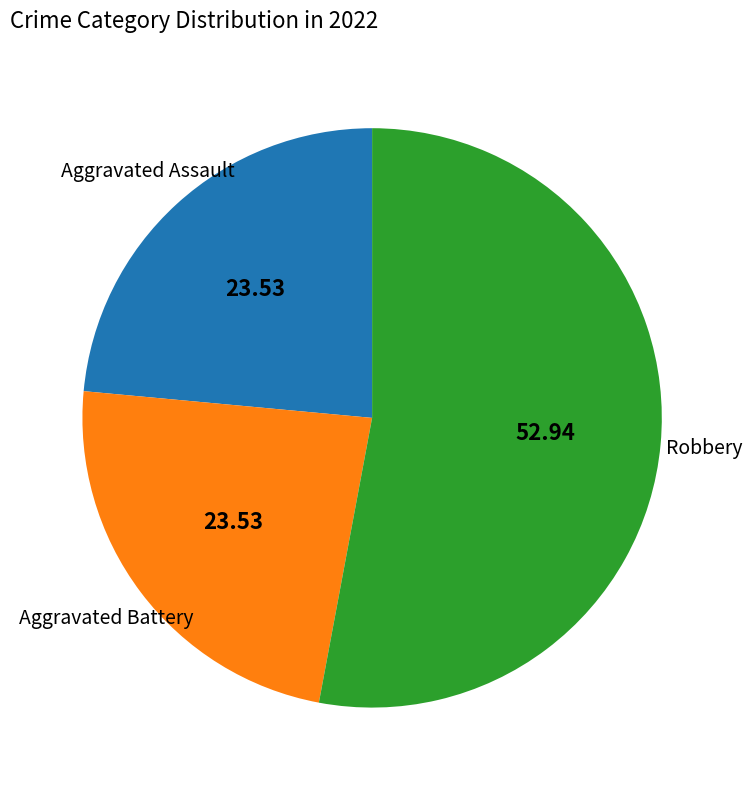

Does any single category account for the majority?

Yes